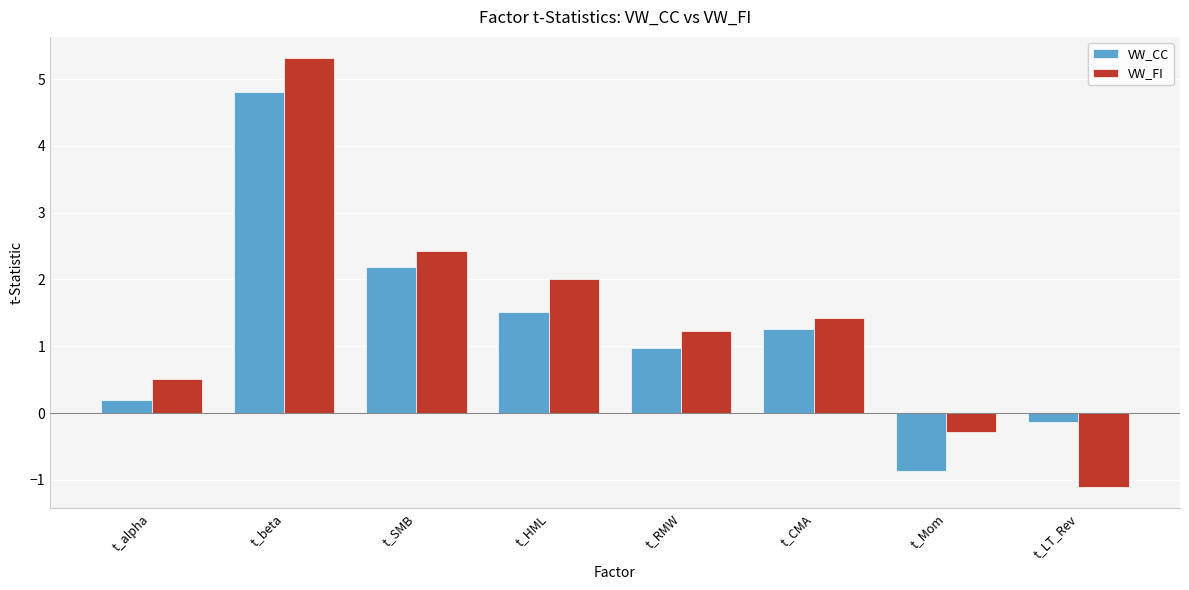

What are all the series names shown in the legend?

VW_CC, VW_FI